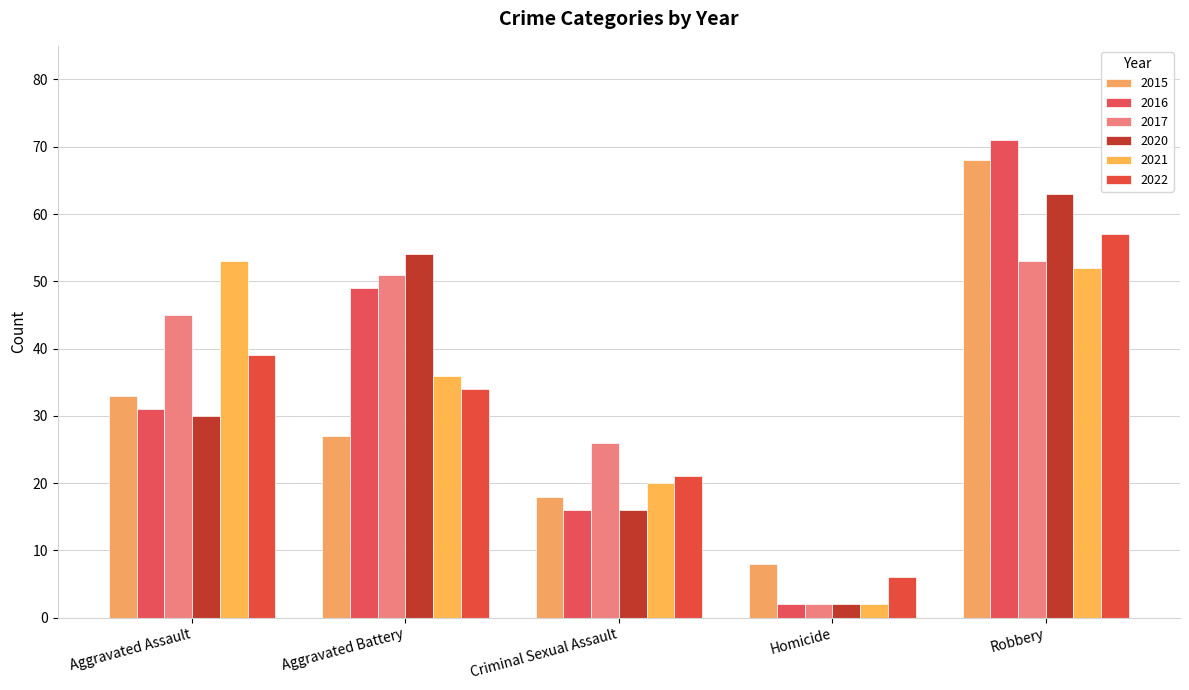

Is it true that 2015 equals 16 at Aggravated Battery?

False